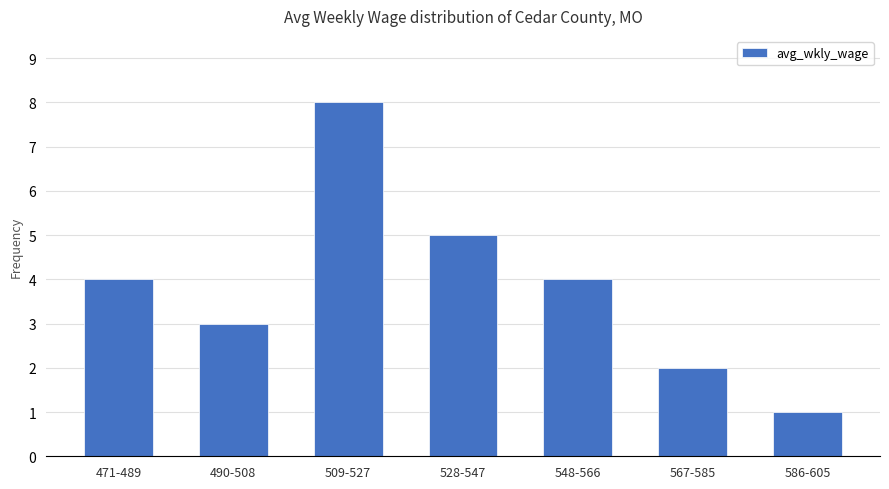

Reading left to right, what are all the values shown in this chart?

471-489=4	490-508=3	509-527=8	528-547=5	548-566=4	567-585=2	586-605=1